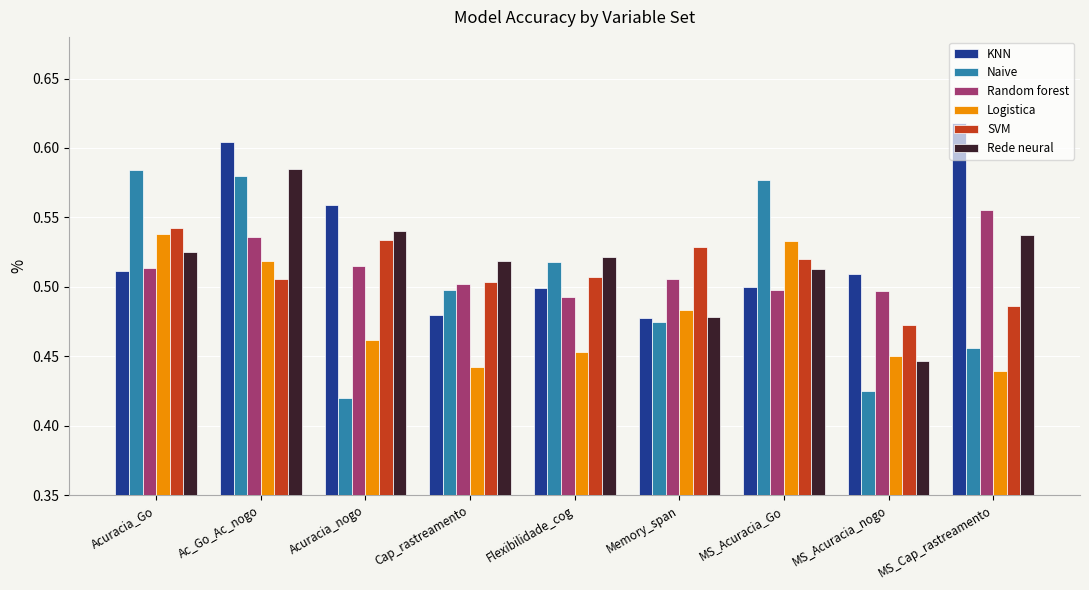

What is the label of the 6th bar from the left?

Memory_span